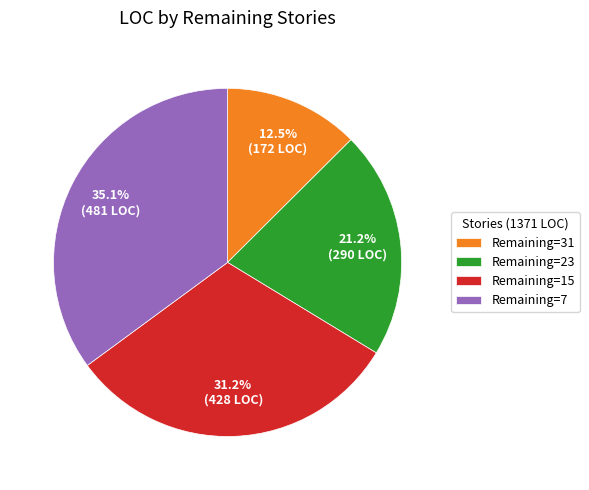

What percentage is NOT represented by Remaining=7?

64.9%